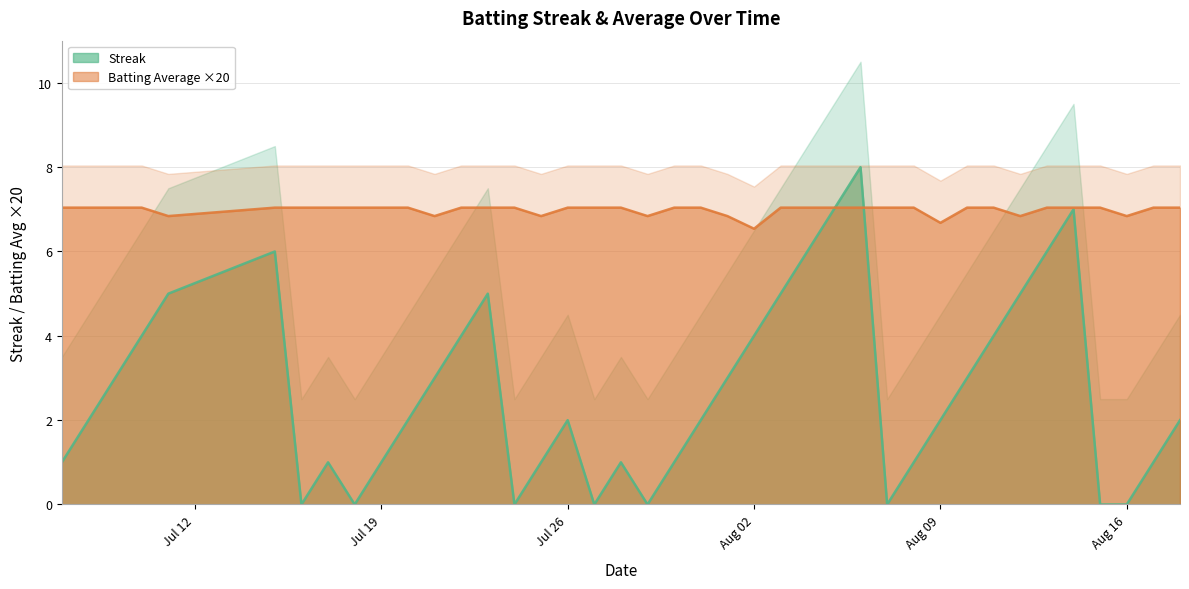

True or false: Streak and Batting Average1 cross at least once.

True